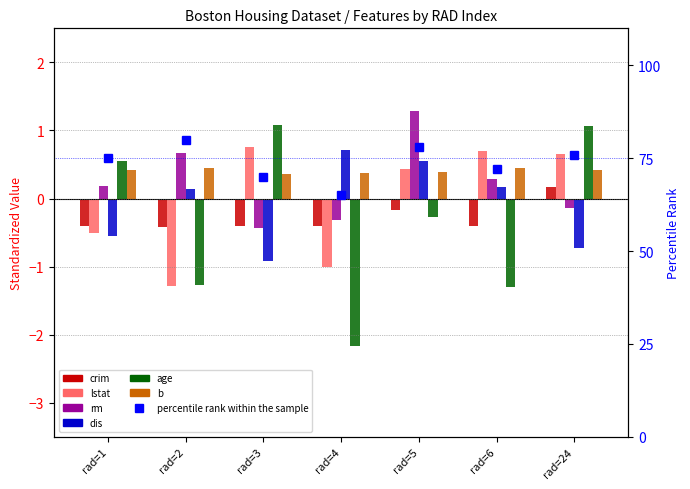

At which label is lstat closest to 0?

rad=5